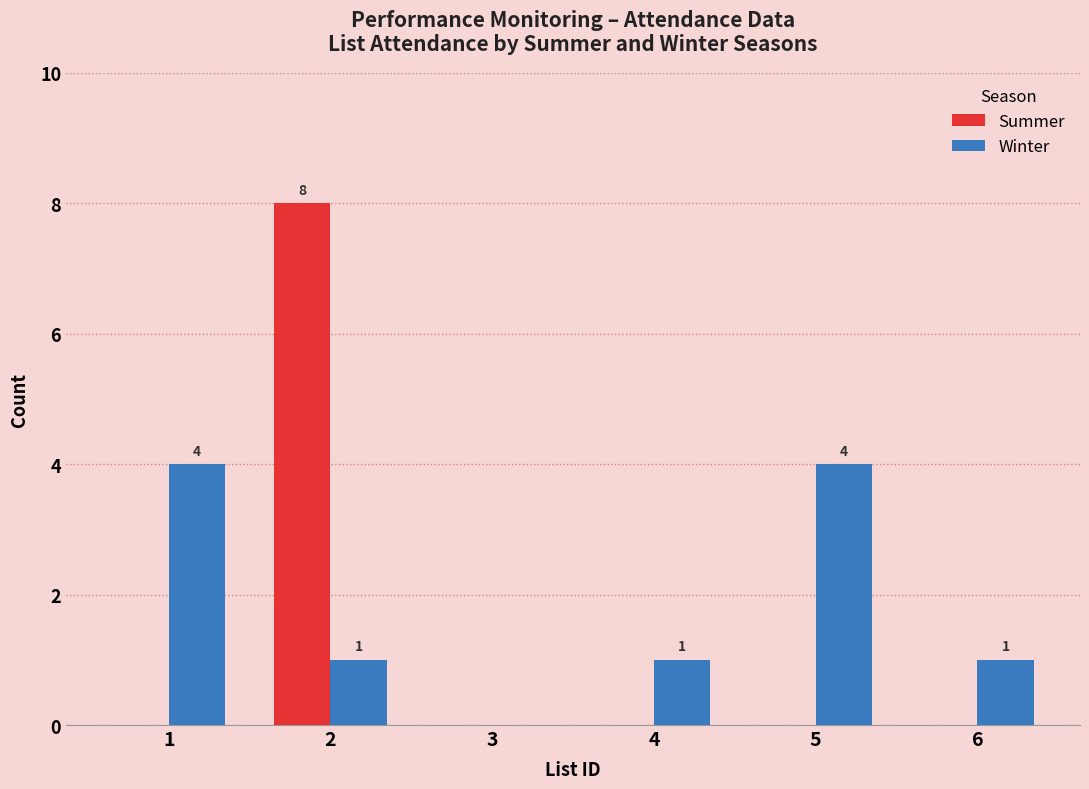

The Winter series shows 1 at 2. True or false?

True